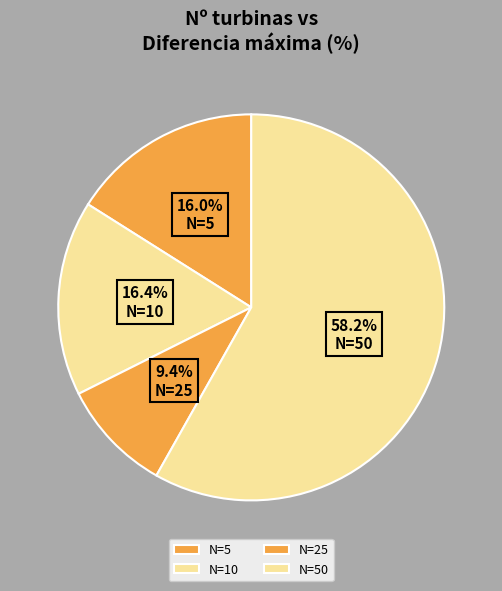

To the nearest percent, what is the difference between the largest and smallest slice percentages?

49%